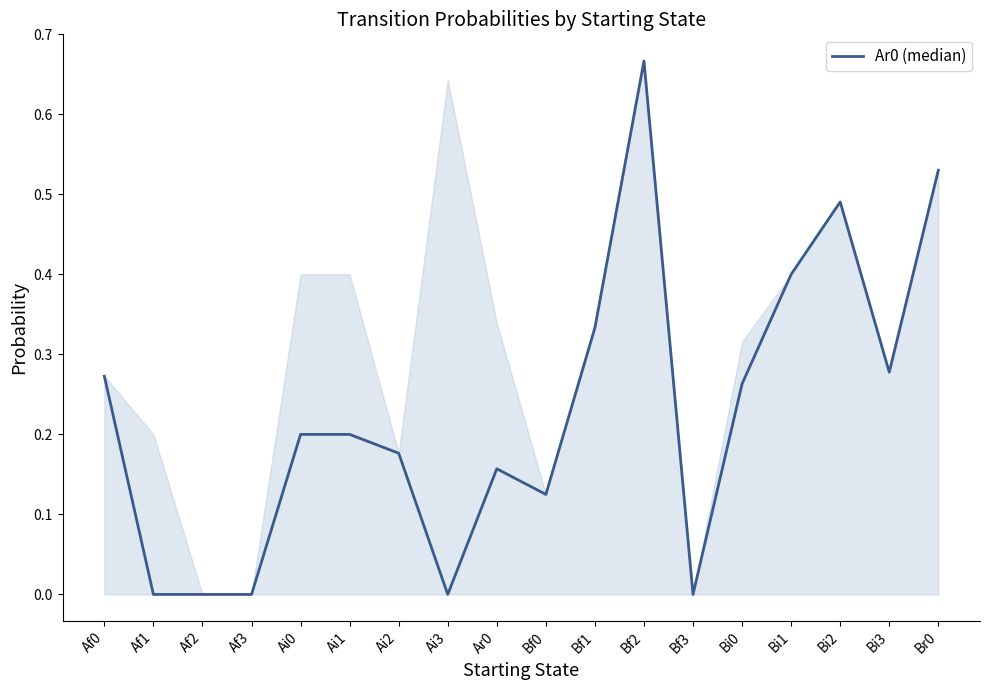

What position from the right is Bf3?

6